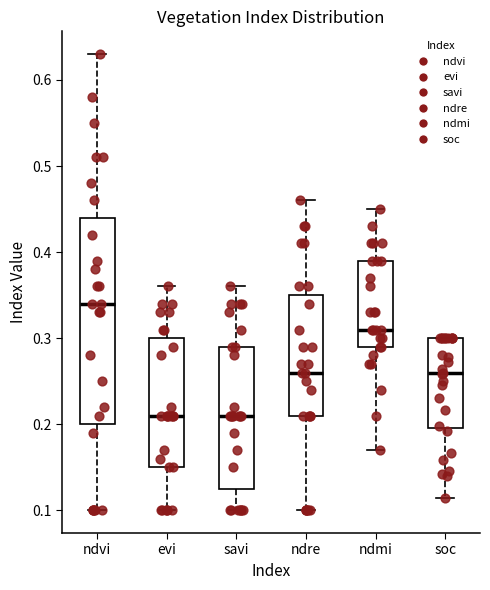

Where does the upper whisker of the box for ndmi end on the y-axis? The values are not printed on the chart, so give them approximately, as read against the axis.

0.45